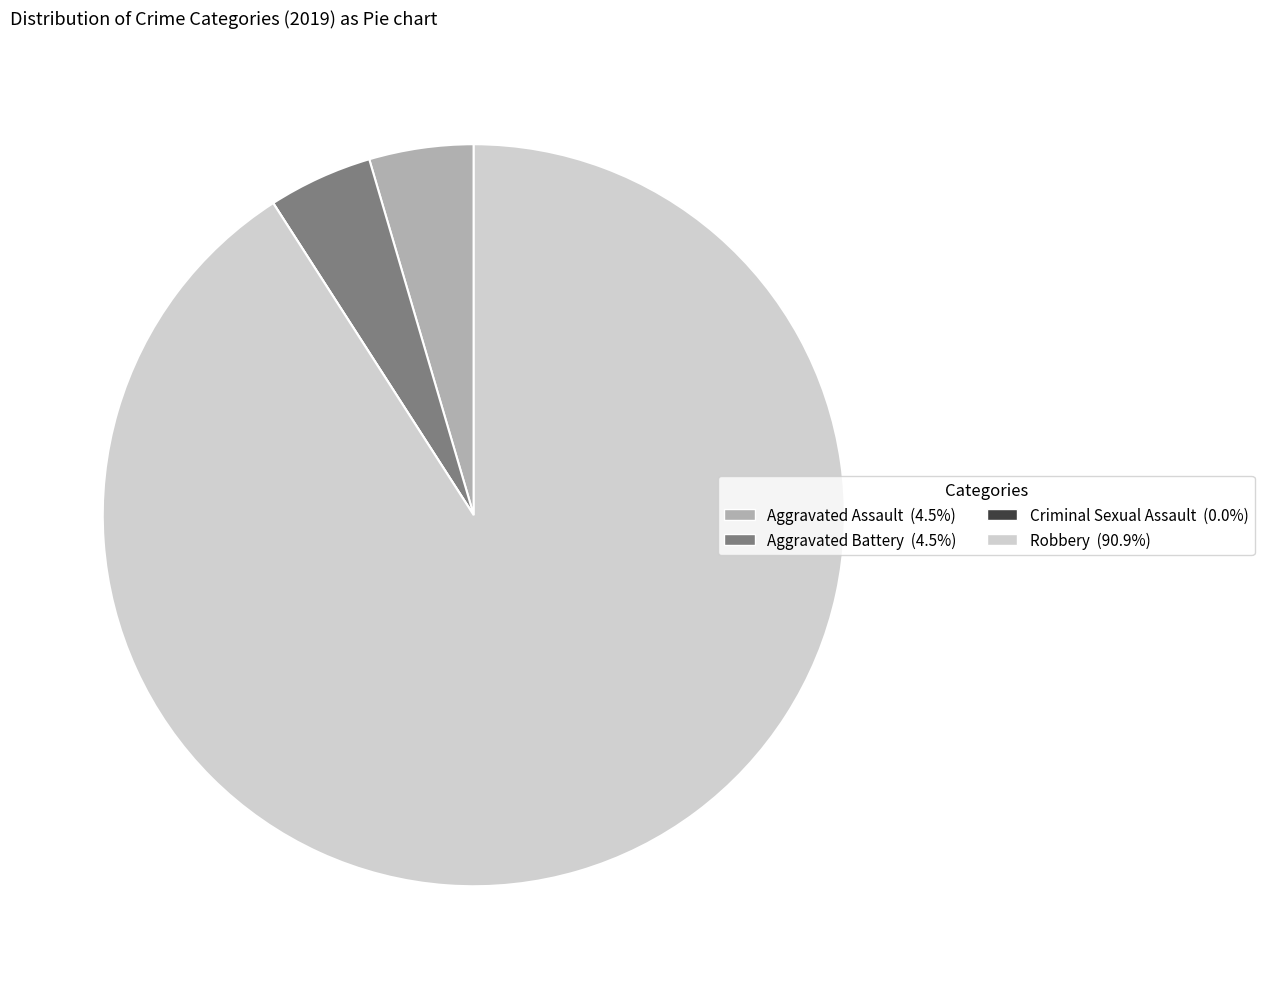

Combined, do Robbery and Aggravated Battery account for over 50%?

Yes